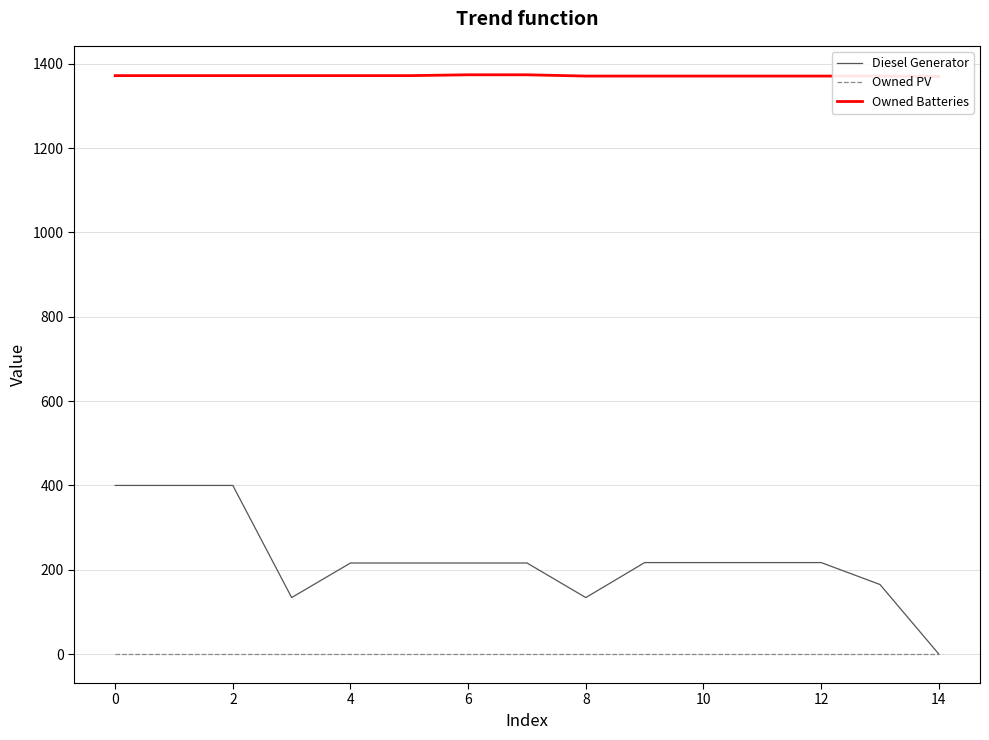

How many data points in Diesel Generator are above 215?

11